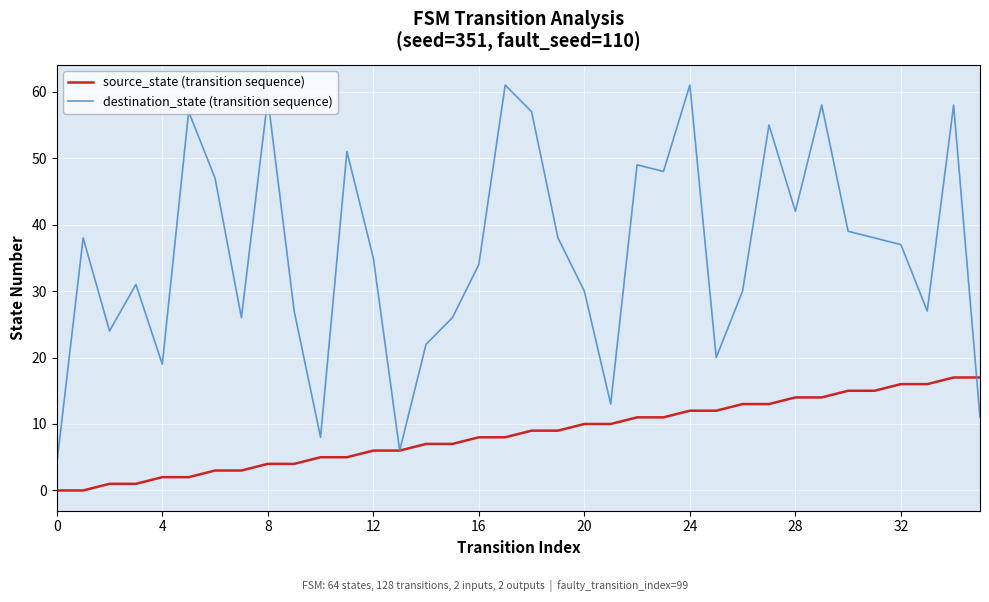

How many distinct data groups are displayed?

2